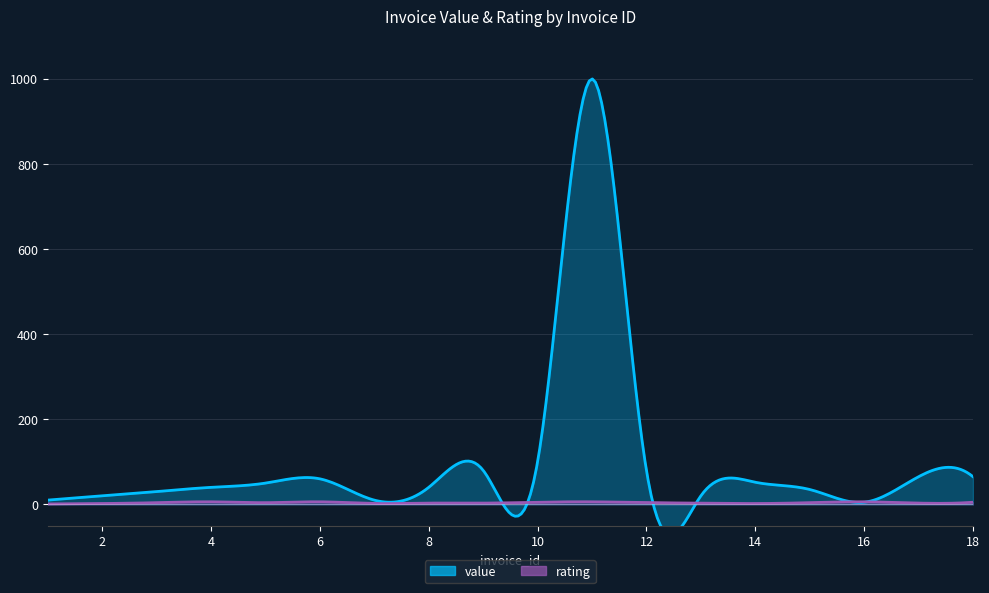

What is the value of the rating point at the 3rd from the left?

4